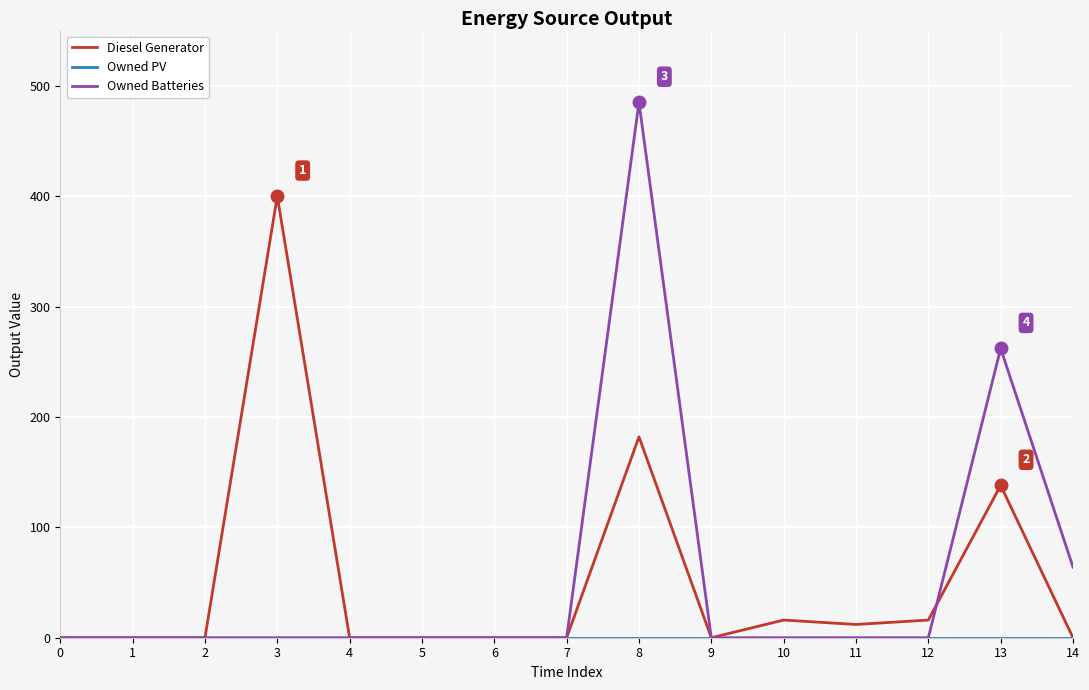

At which label is Owned Batteries closest to 242?

13